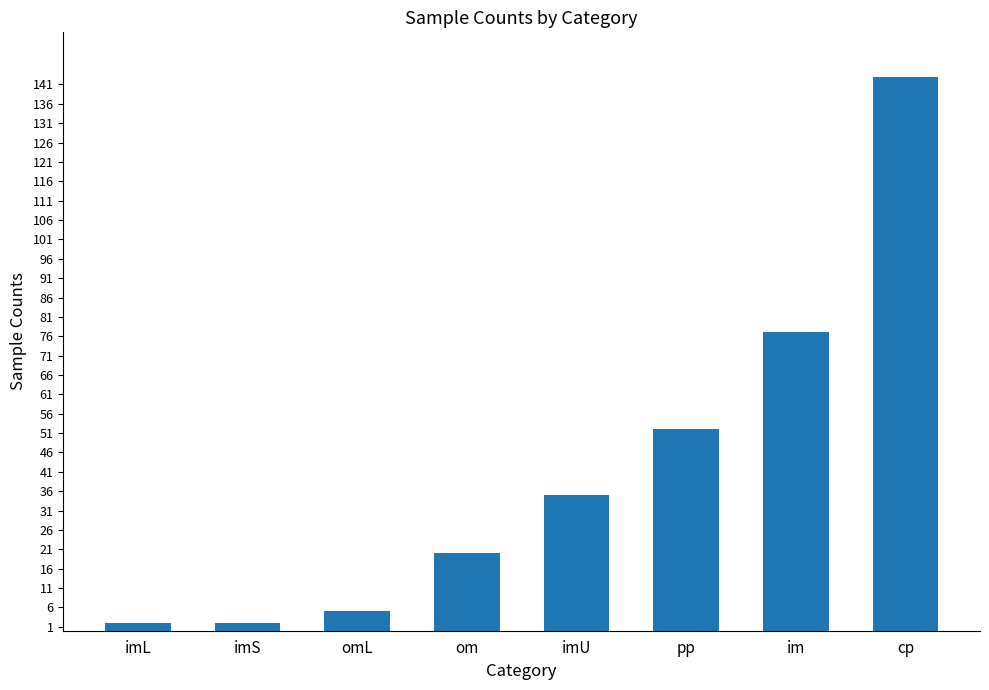

Where is the data nearest to the value 72?

im